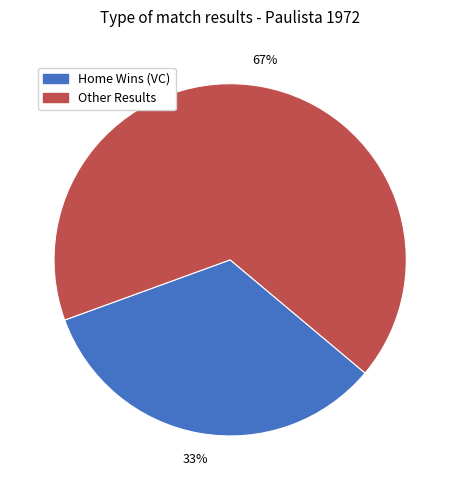

How many segments does this pie chart have?

2